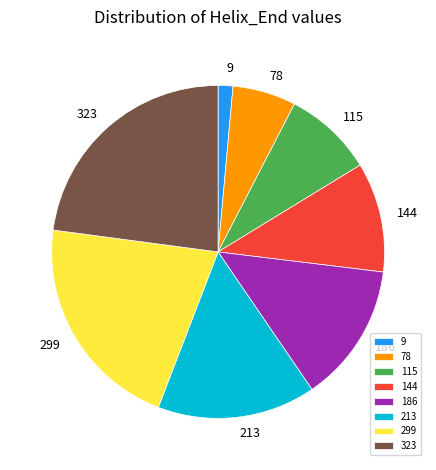

Is it true that 186 is 25% of the pie?

False